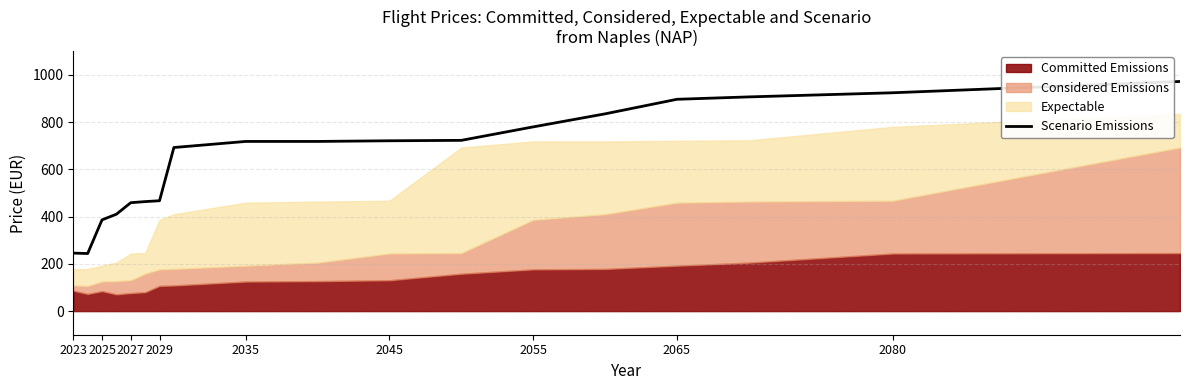

The Scenario Emissions series shows 458.8 at 2027. True or false?

True